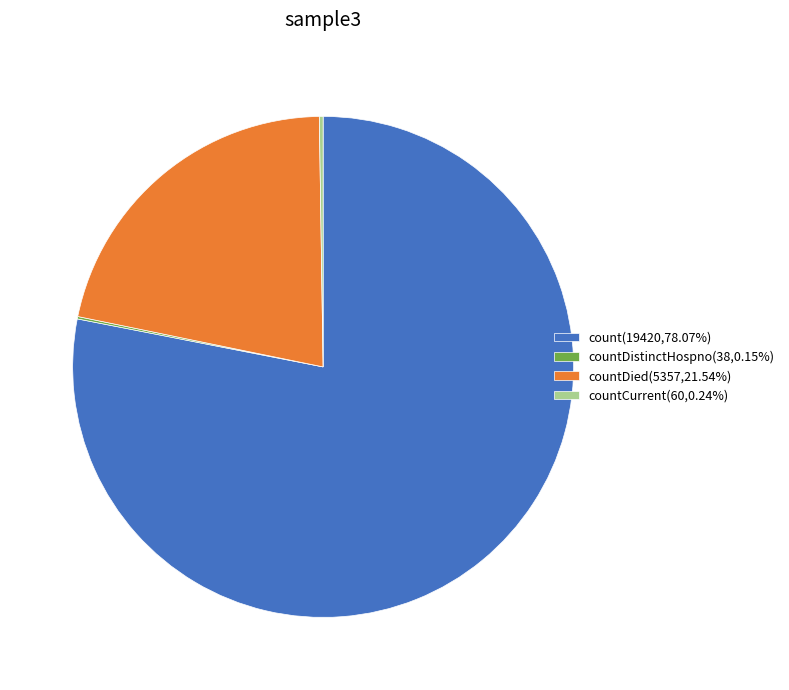

Is the sum of count(19420,78.07%) and countDied(5357,21.54%) greater than half?

Yes